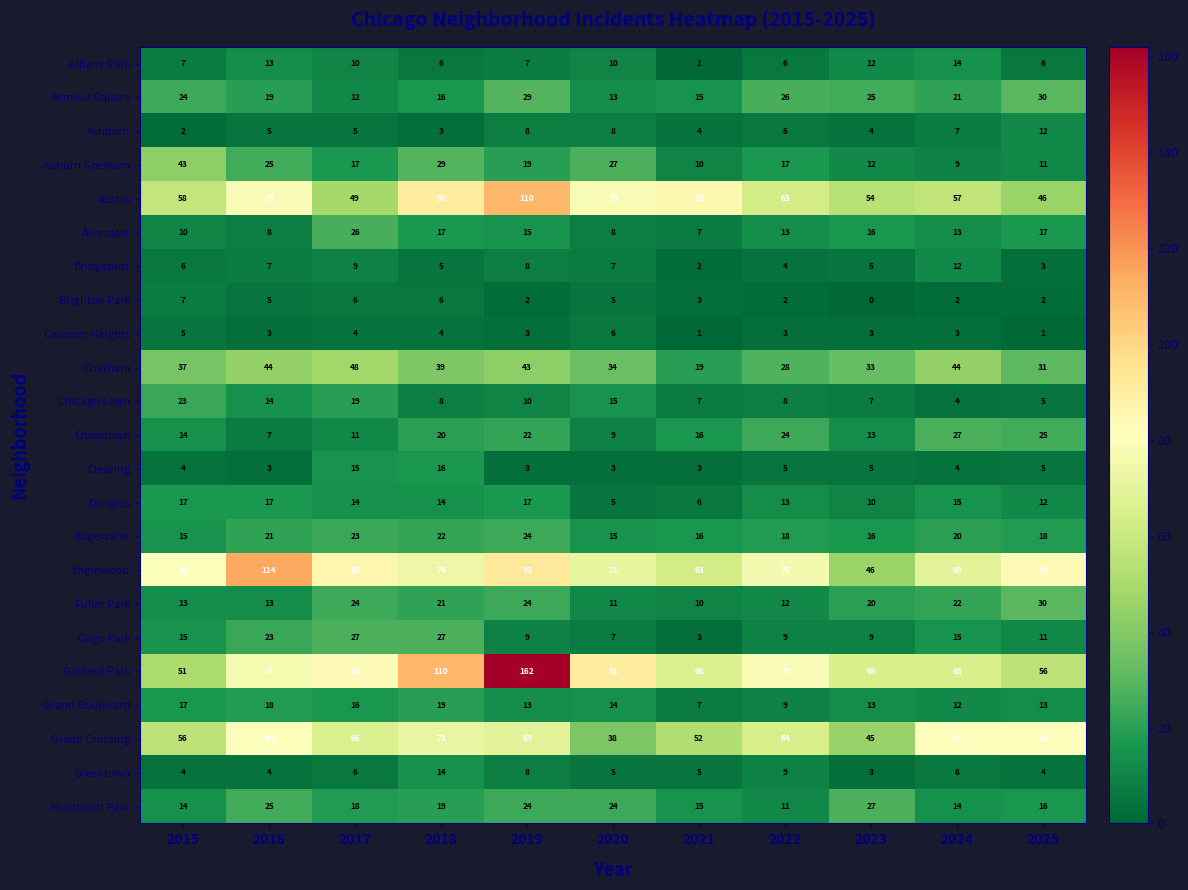

What is the spread (max minus min) of values at 2016?

111